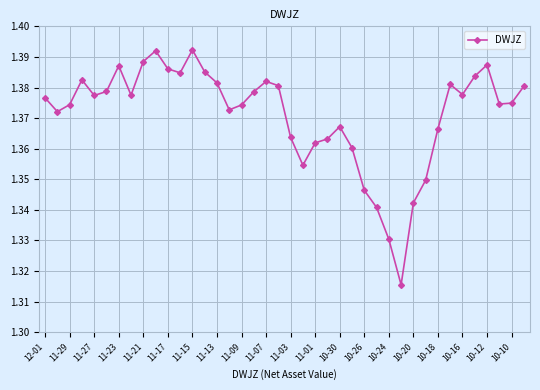

How many values are between 1 and 2?

40